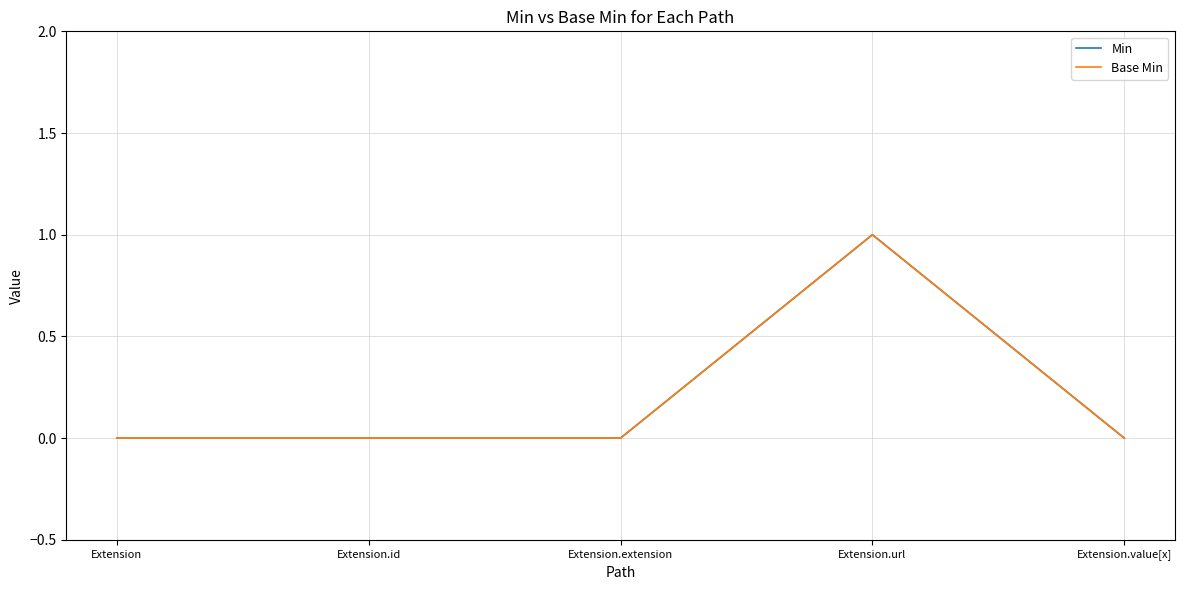

True or false: Min and Base Min intersect in this chart.

False